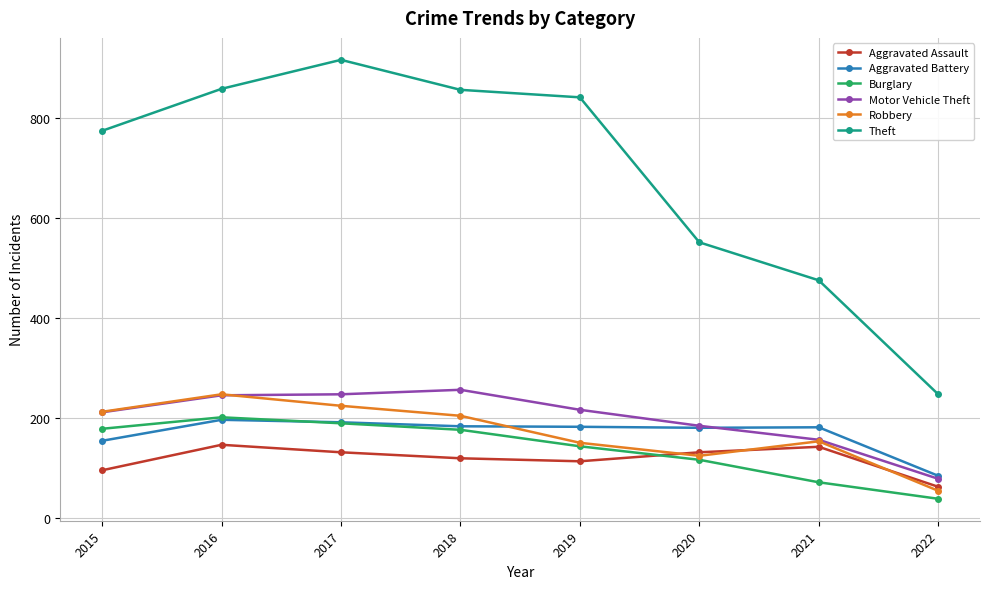

What is the difference between the second highest and minimum values in the Theft series?

611